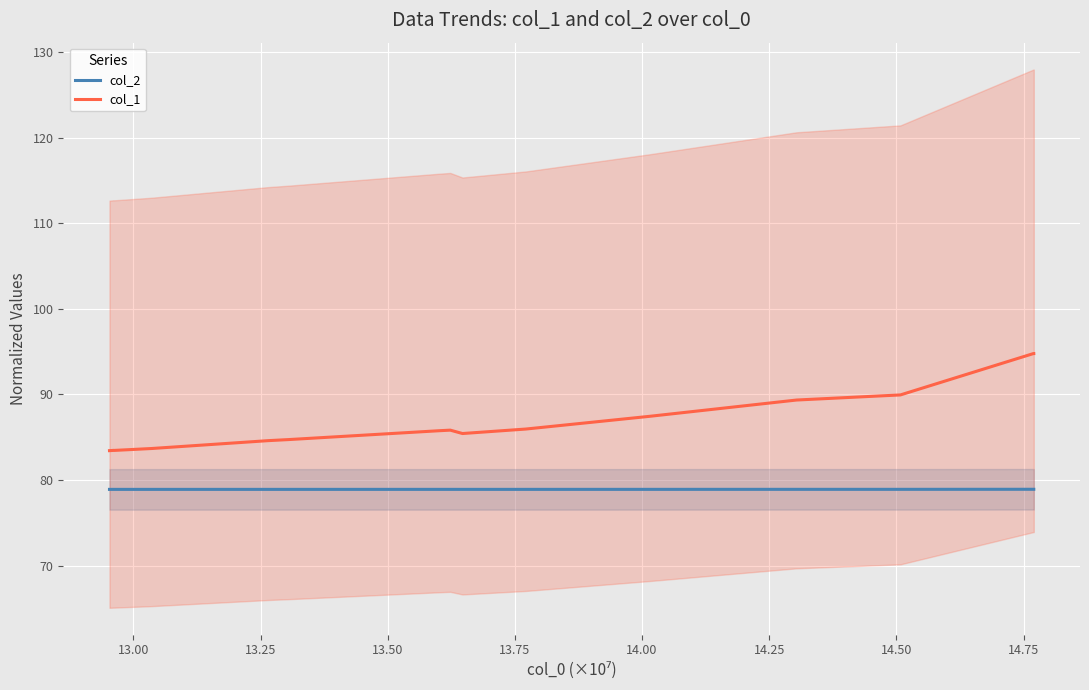

How many lines are shown in the chart?

2